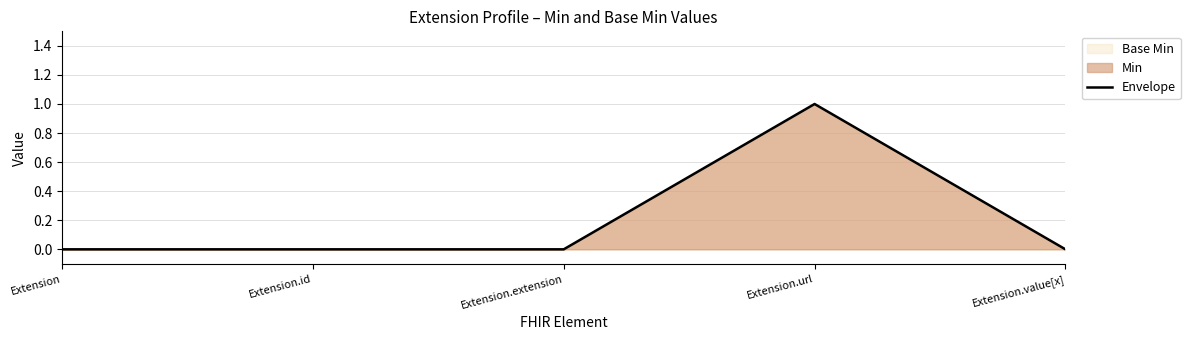

Reading right to left, list all the values displayed in this chart.

Extension.value[x]=0	Extension.url=1	Extension.extension=0	Extension.id=0	Extension=0